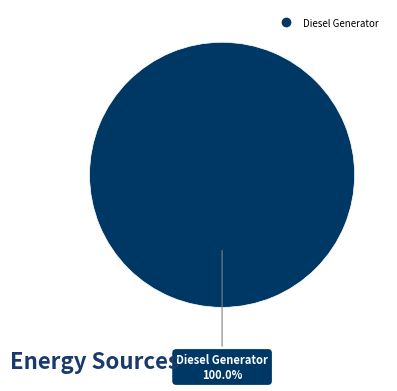

Is there any slice that represents more than half of the pie?

Yes